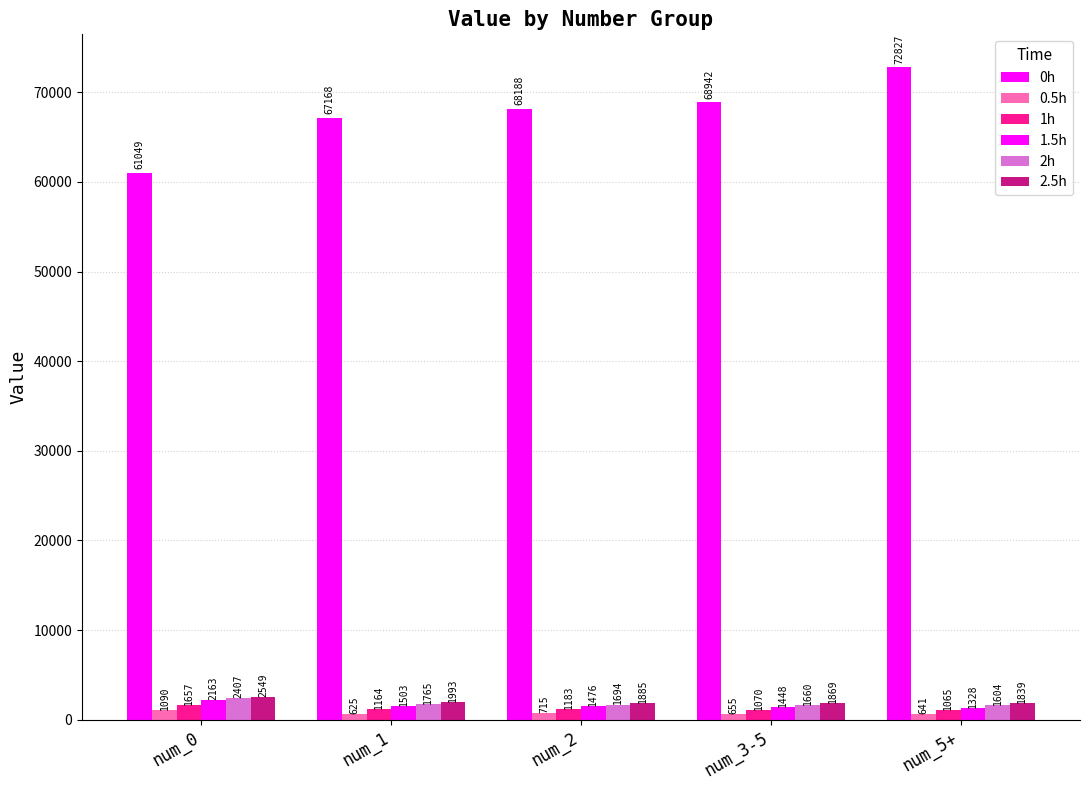

What is the minimum value for 2.5h?

1839.4